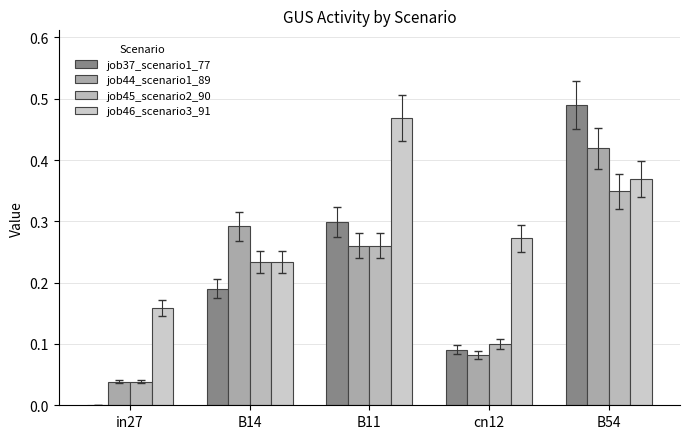

Does the chart contain stacked bars?

No